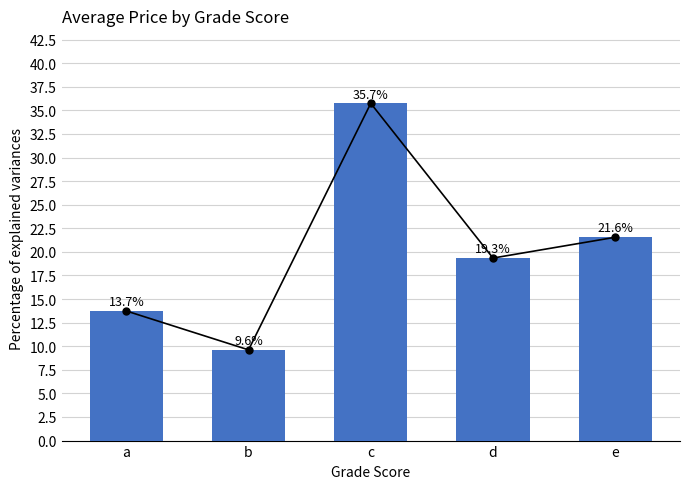

The chart shows a value of 63.7 at c. True or false?

False